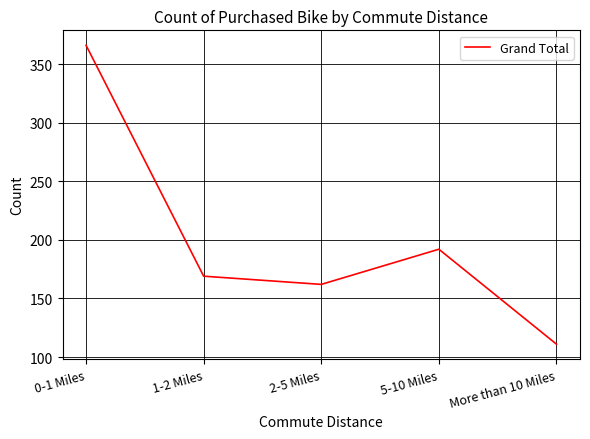

What is the sum of the values at 1-2 Miles and More than 10 Miles?

280